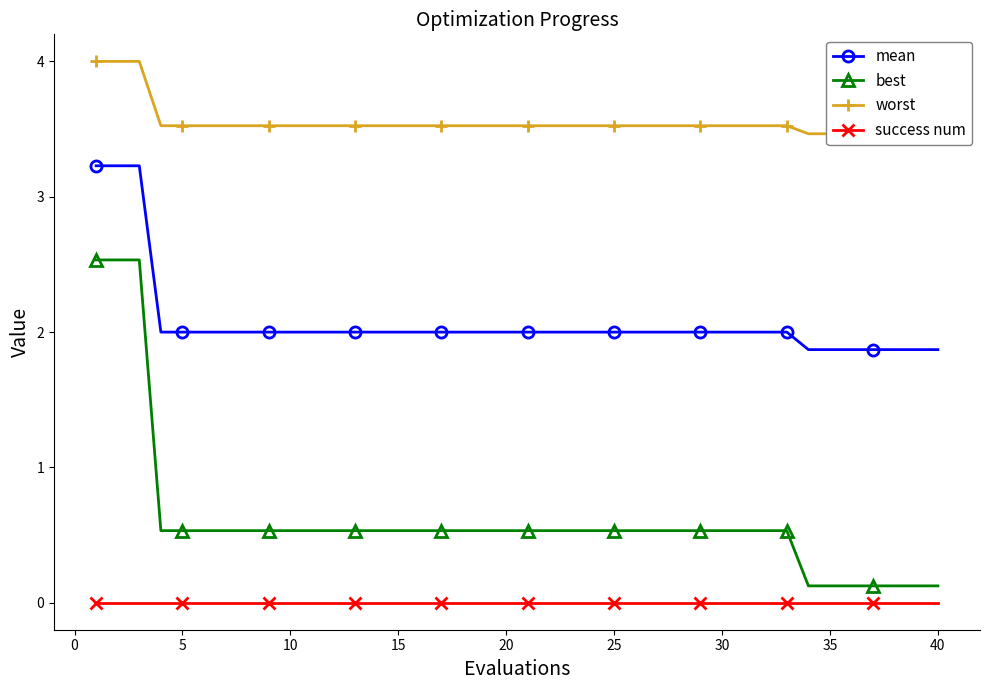

What is the lowest value of the best series?

0.1